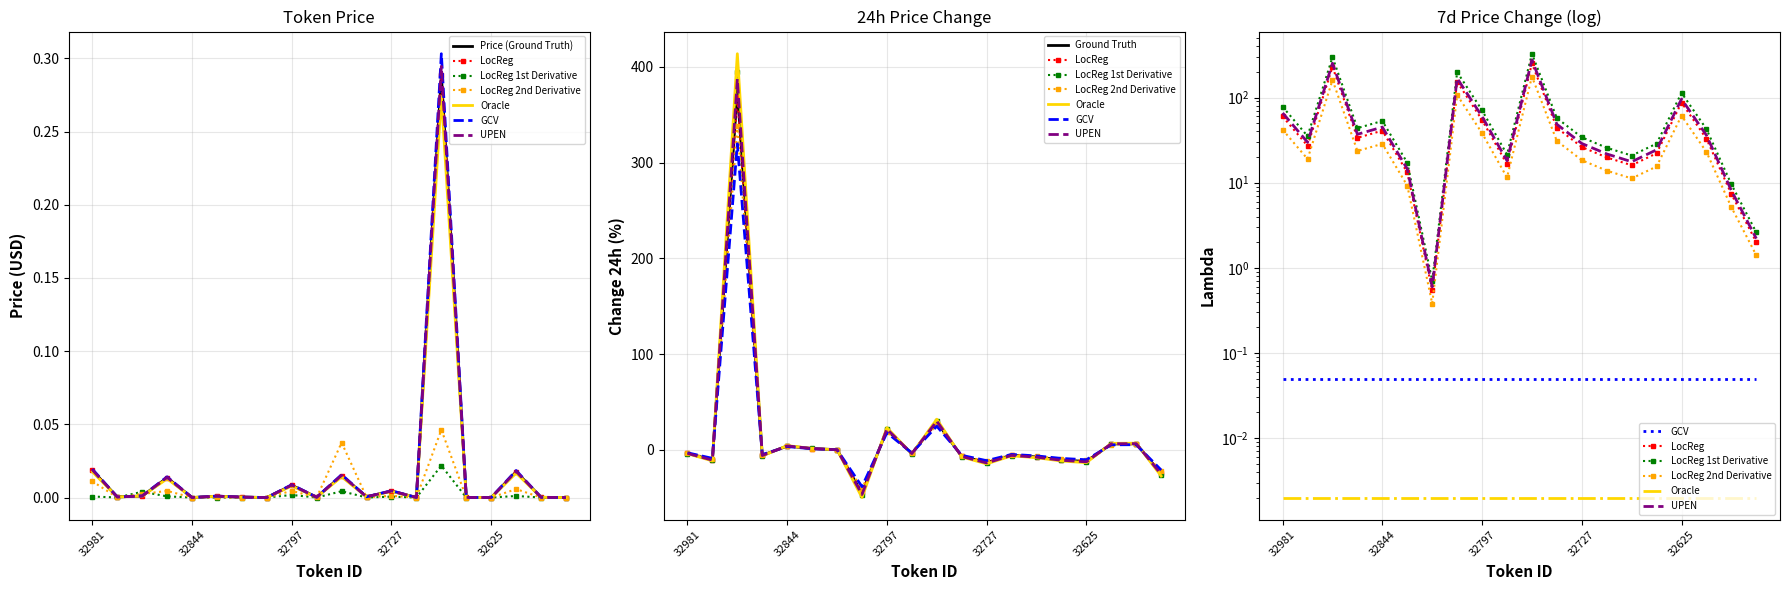

What is the label of the 4th point from the left?

32862